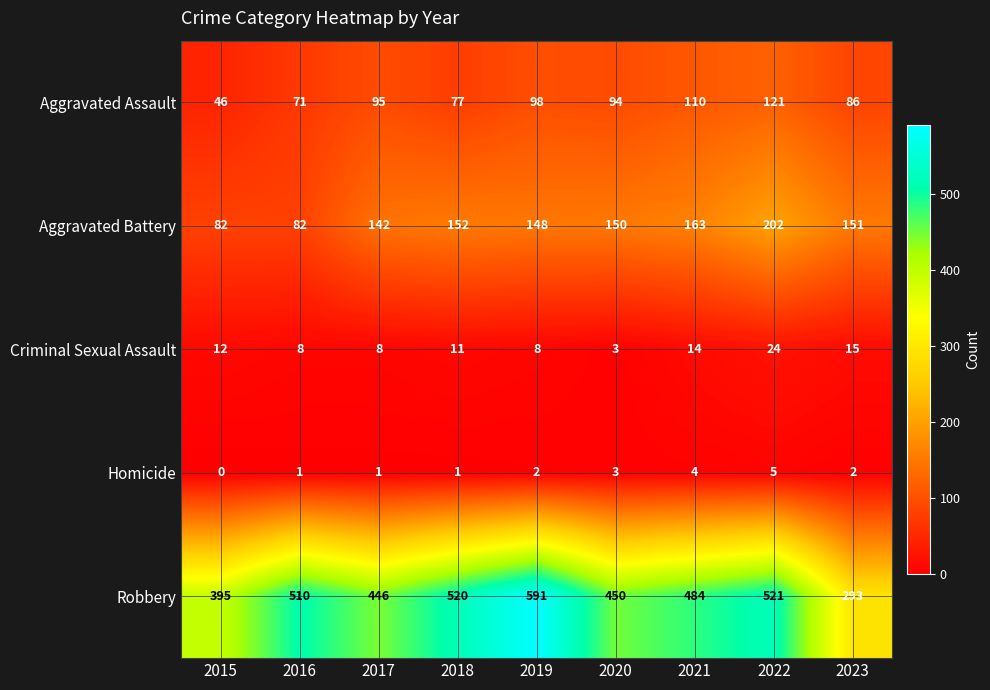

Which series has the largest total across all categories?

Robbery